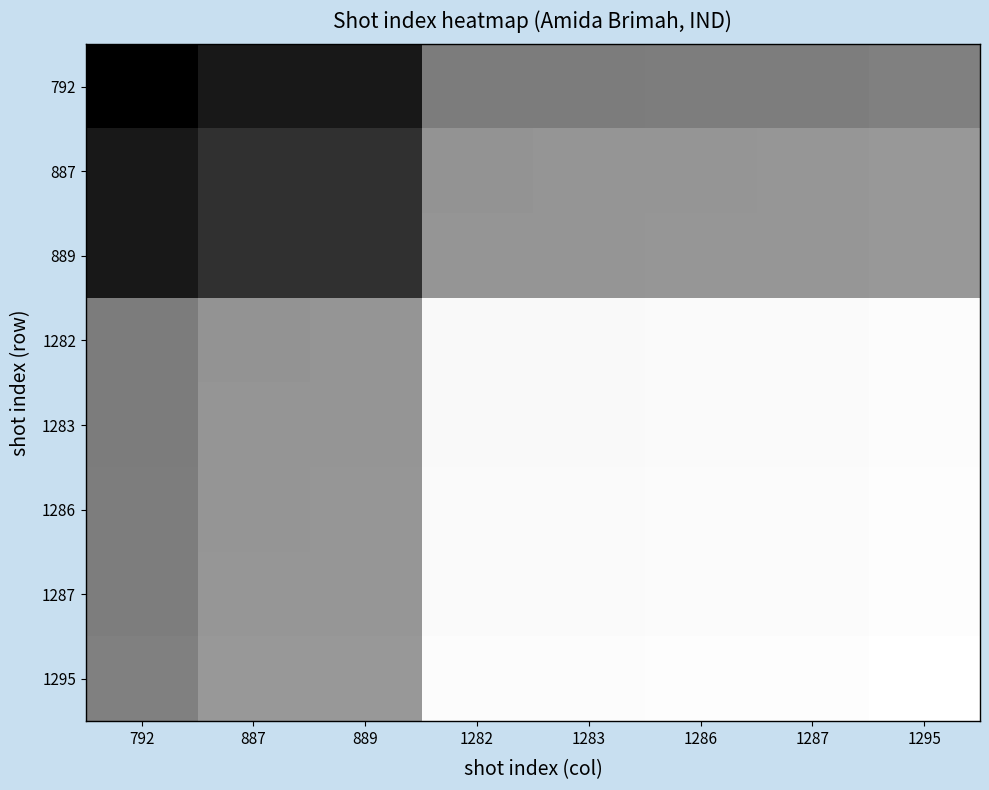

Count the number of data series in this chart.

8